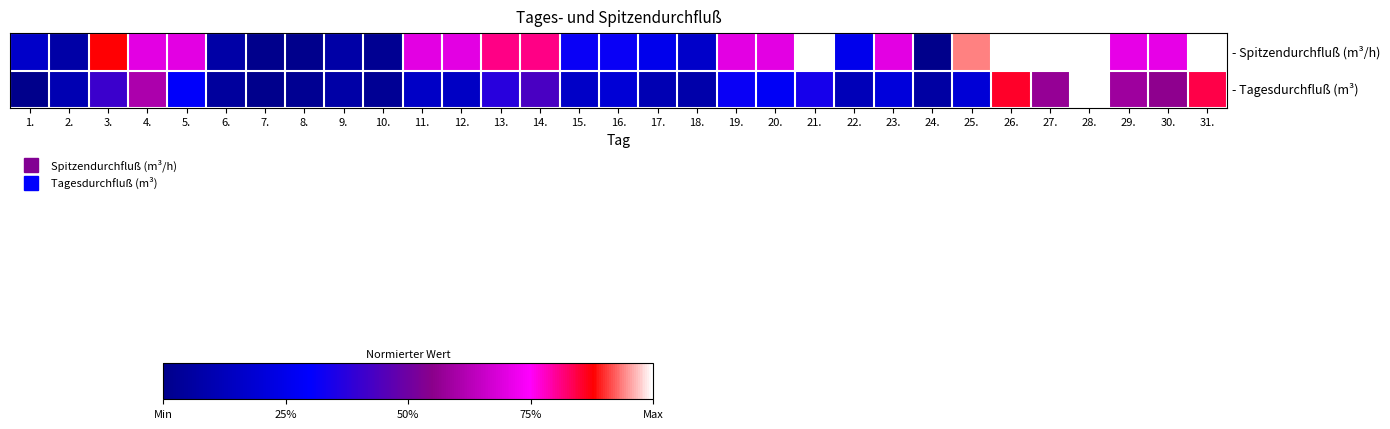

List the series in order of their overall mean, highest first.

- Spitzendurchfluß (m³/h), - Tagesdurchfluß (m³)